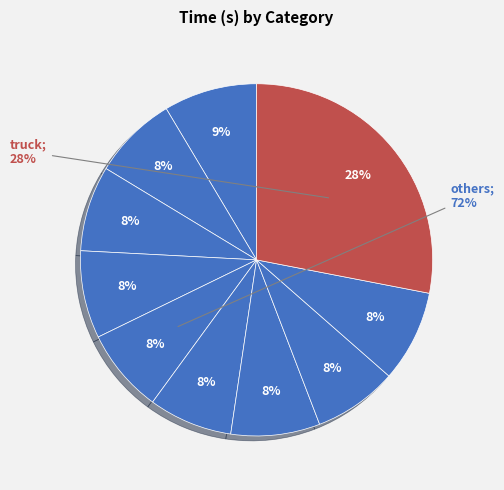

To the nearest percent, what is the difference between the largest and smallest slice percentages?

20%